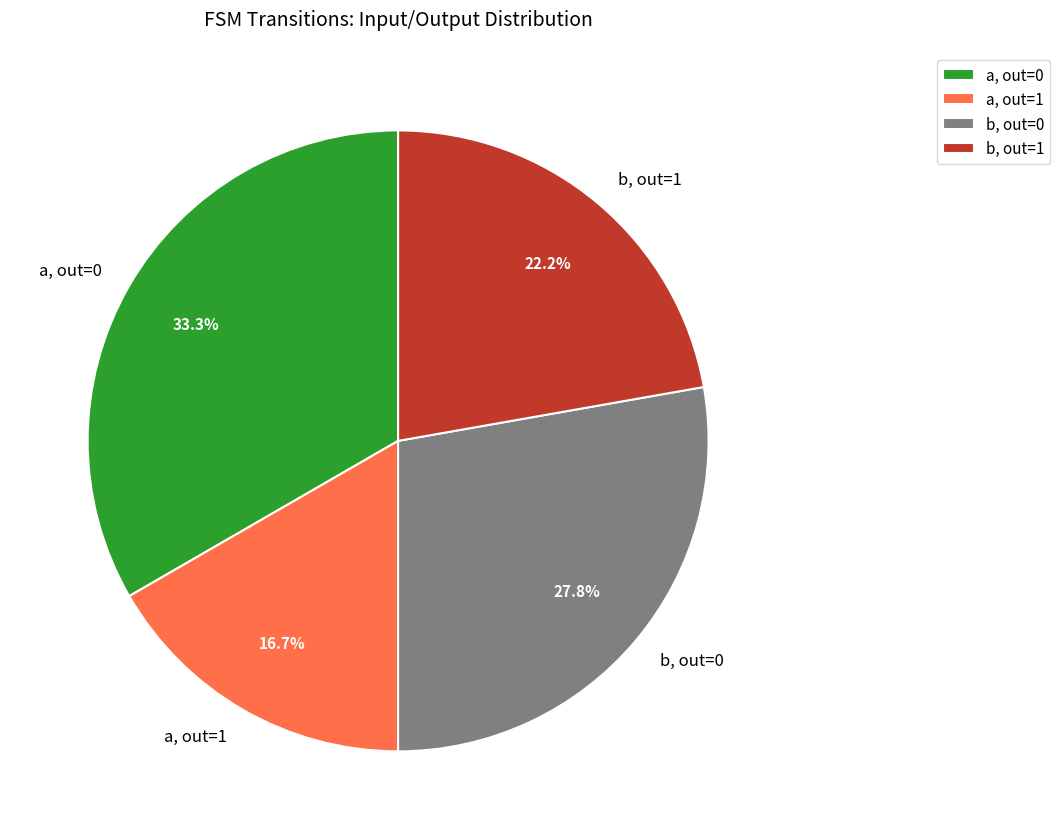

How many segments does this pie chart have?

4